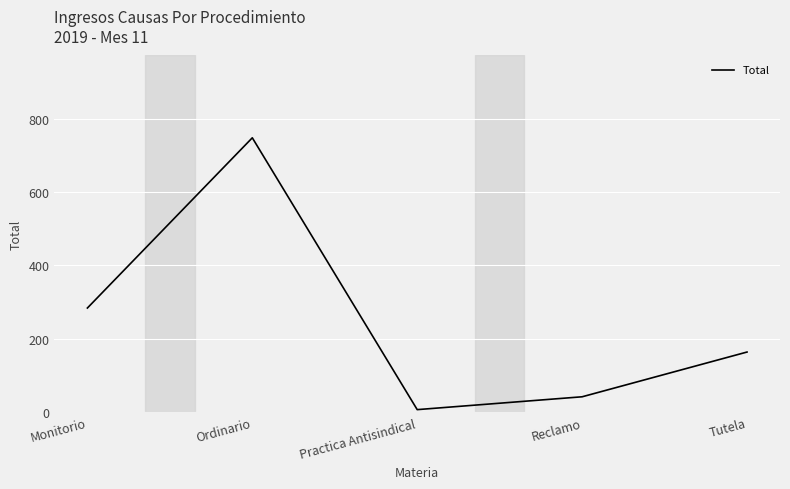

What is the average value?

249